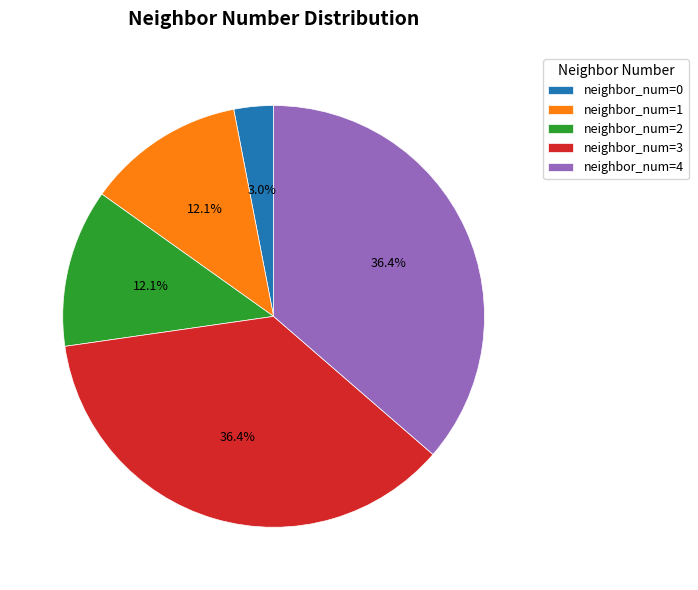

What is the total percentage of neighbor_num=1 and neighbor_num=3?

48.5%